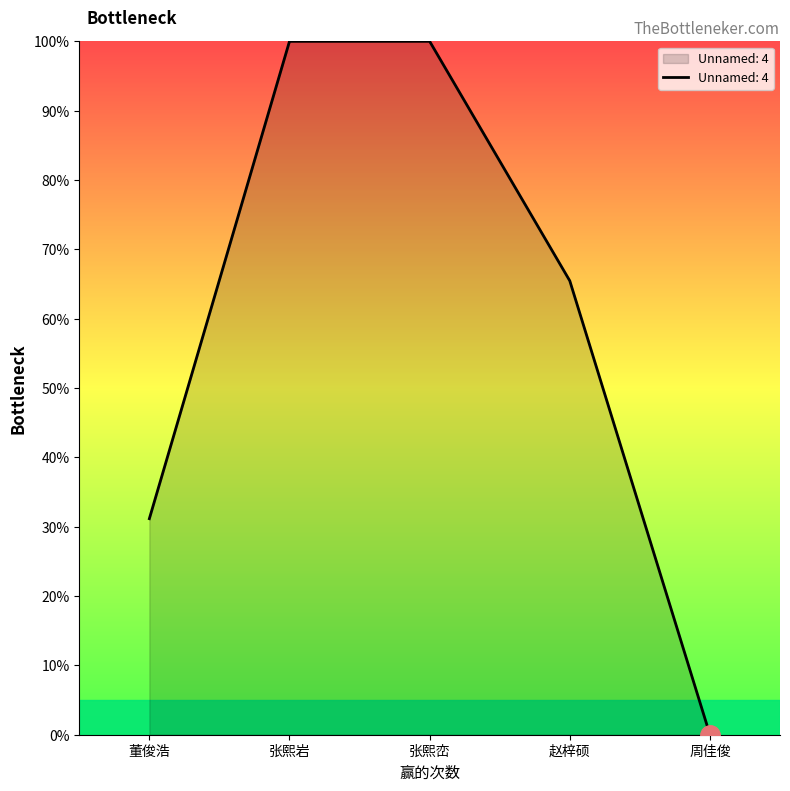

Which label corresponds to the smallest value in the chart?

周佳俊